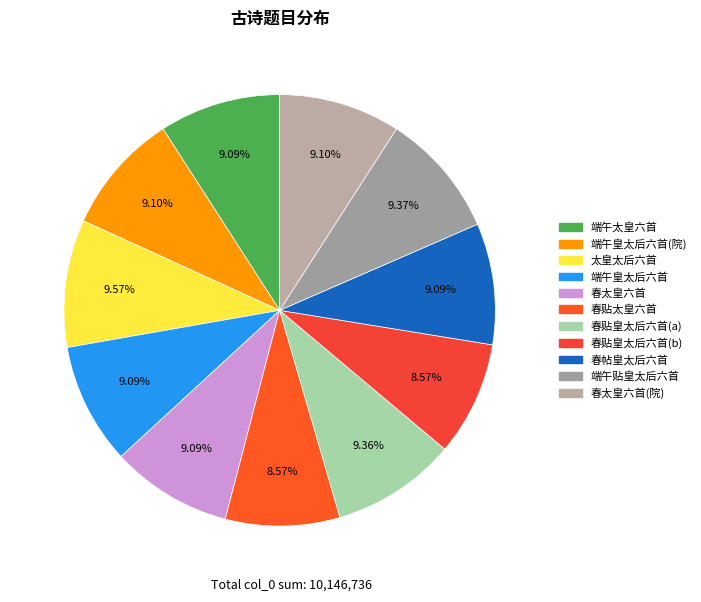

How many segments does this pie chart have?

11